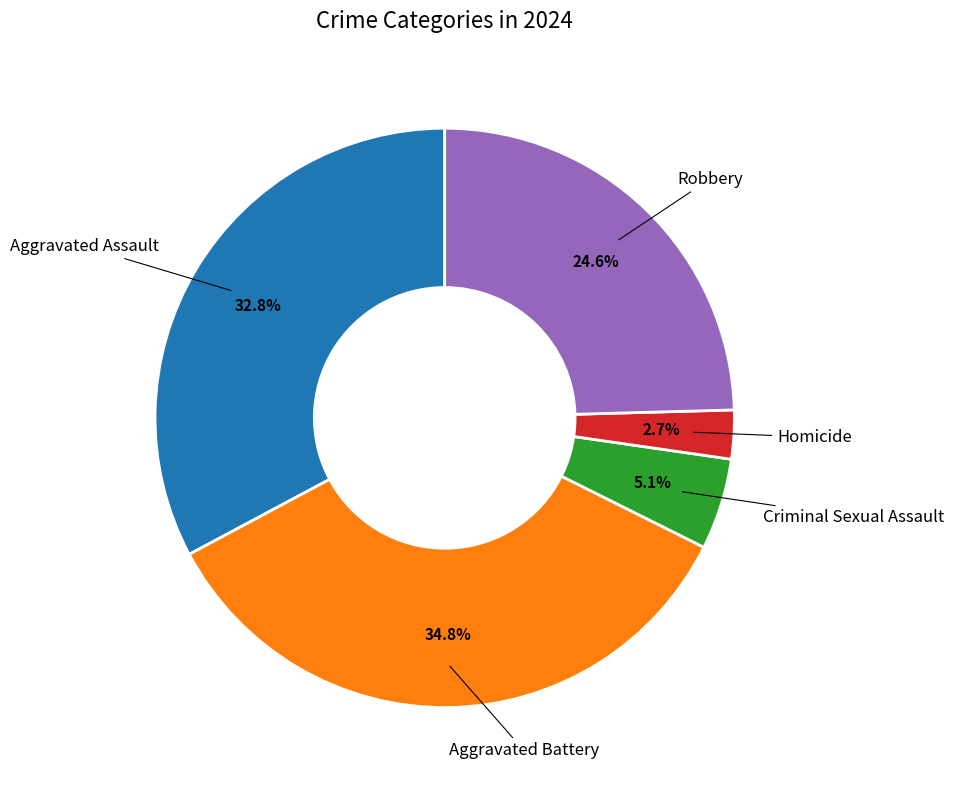

Is there a majority slice in this chart?

No